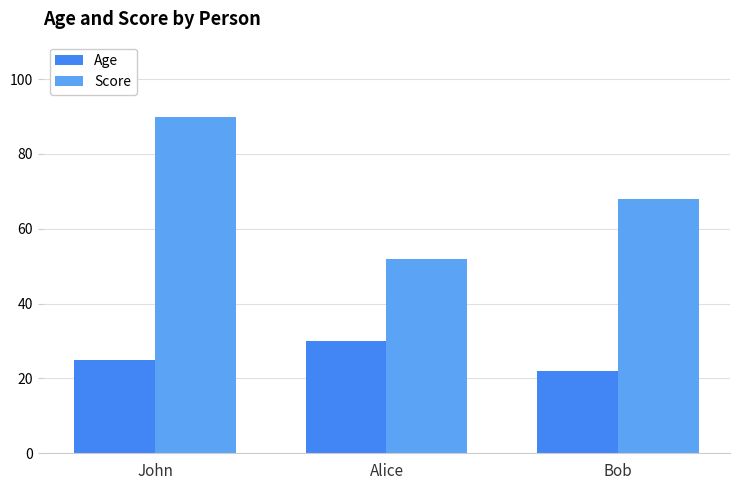

How many values in the Score series are below 68?

1